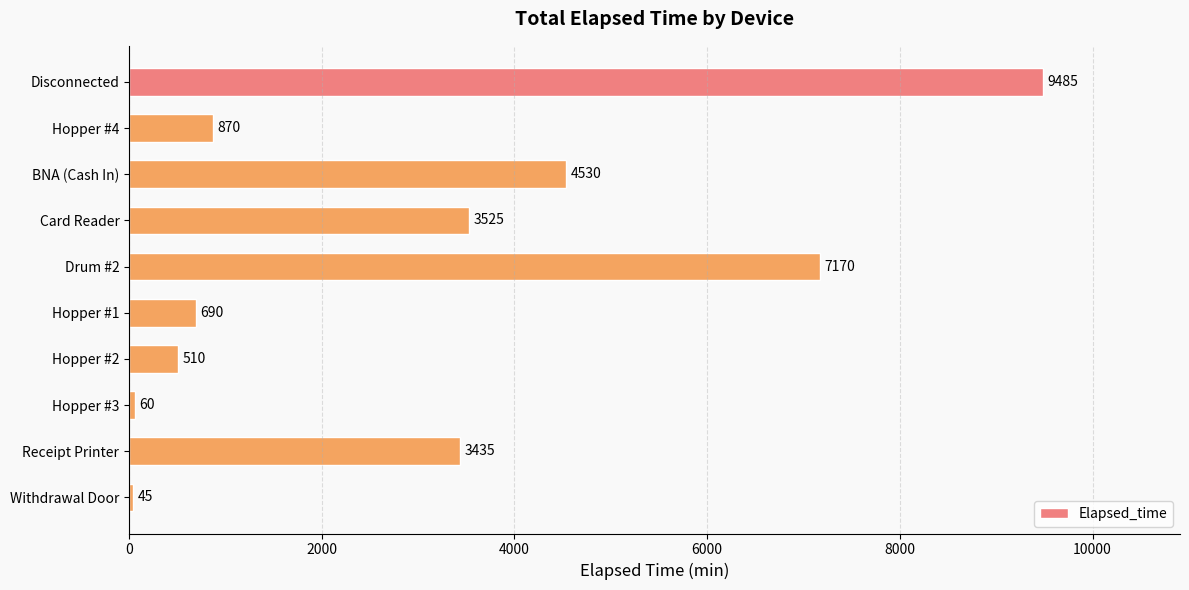

Which has a higher value, Disconnected or Hopper #3?

Disconnected